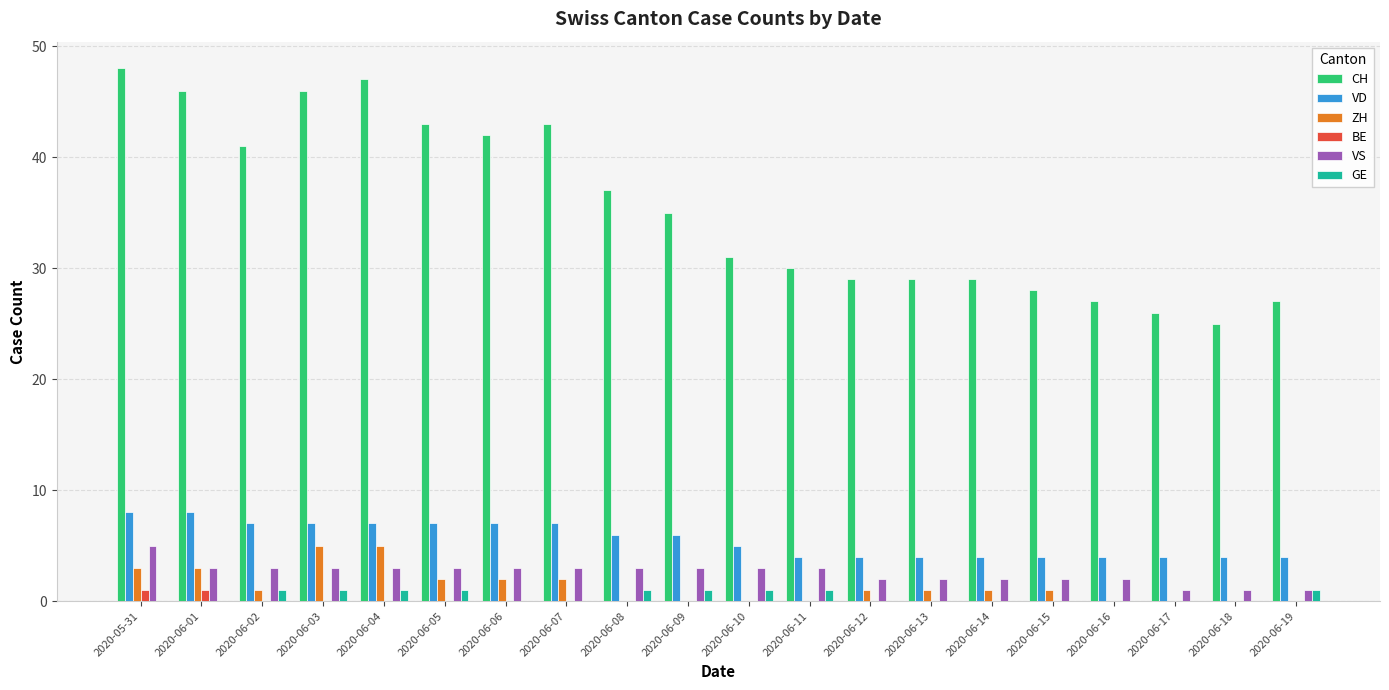

What is the sum of all CH values?

709